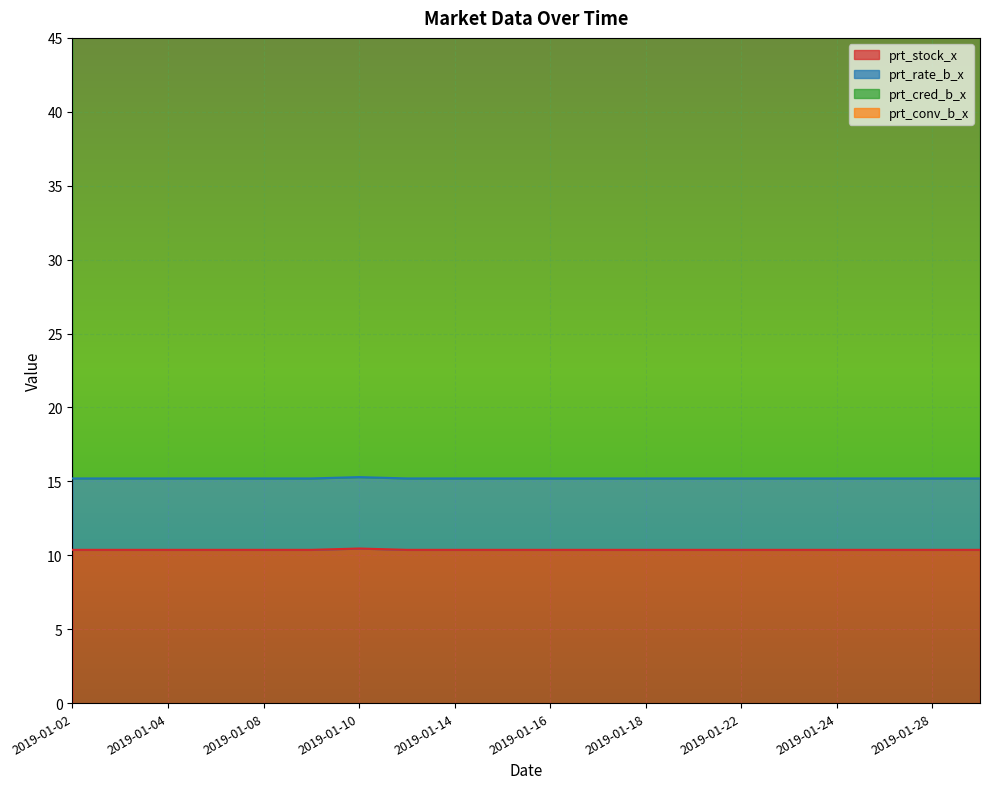

At which category is the sum across all series the highest?

2019-01-02